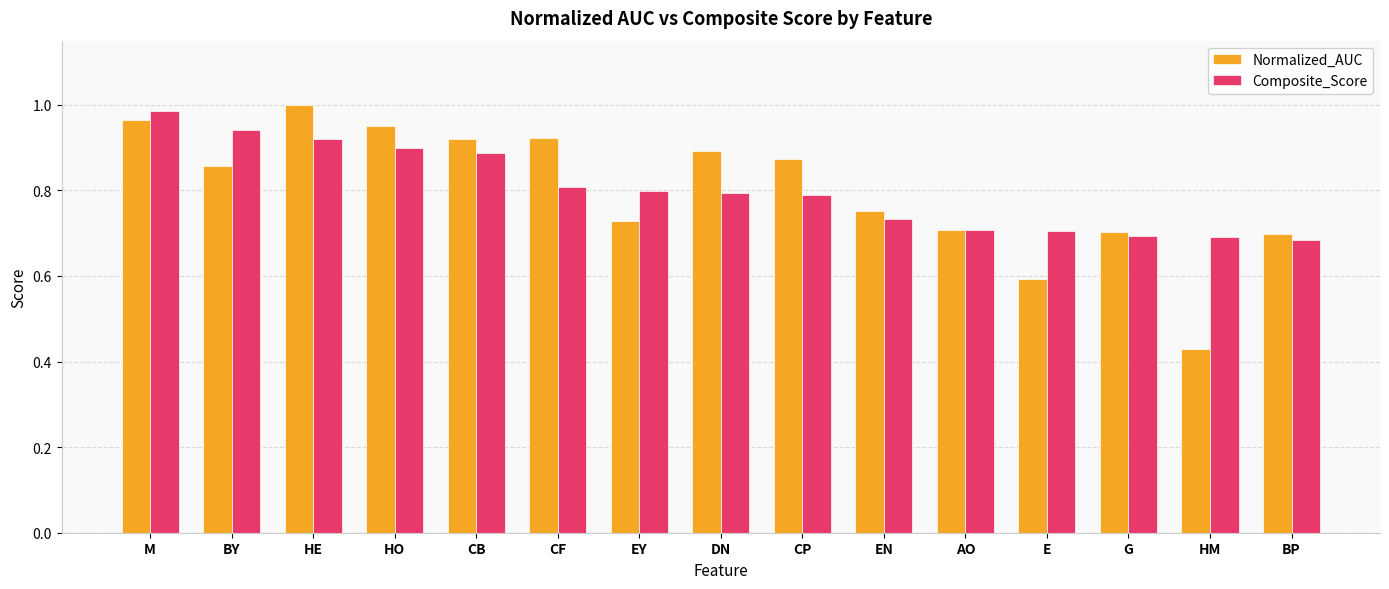

What is the total value across all series at EN?

1.5